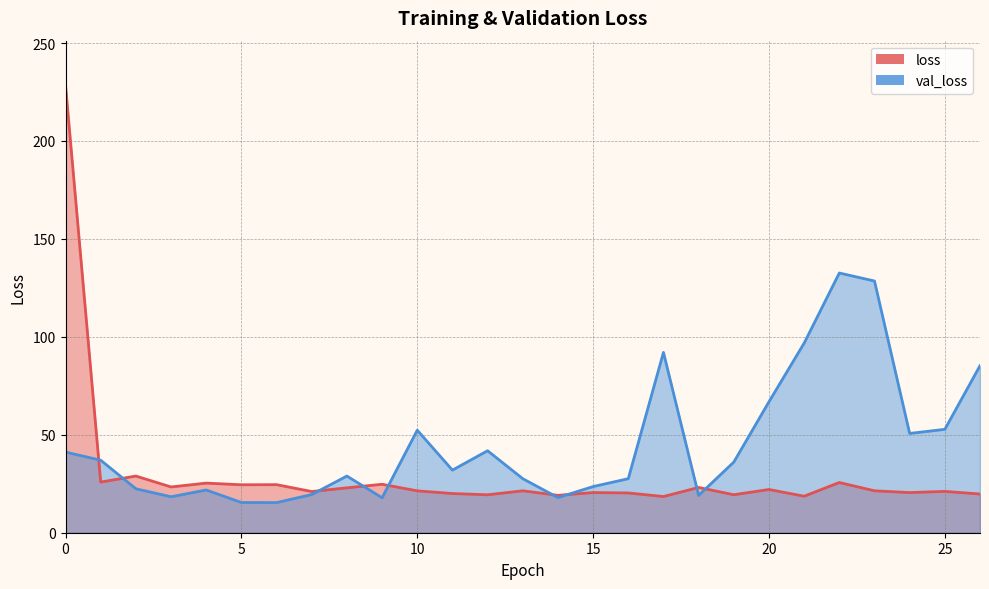

What is the value of the loss point at the 16th from the left?

20.5